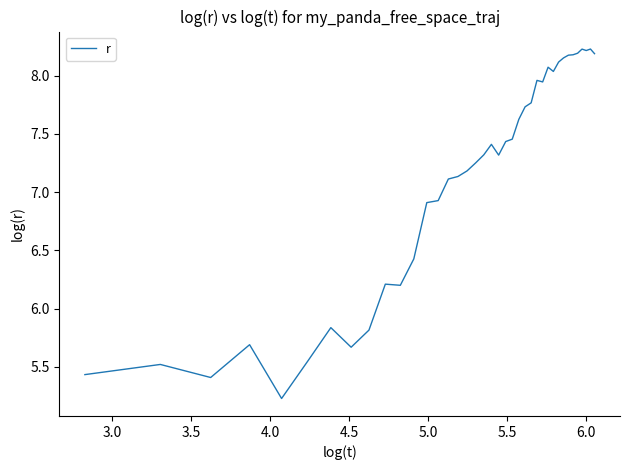

What is the minimum value shown in the chart?

5.2